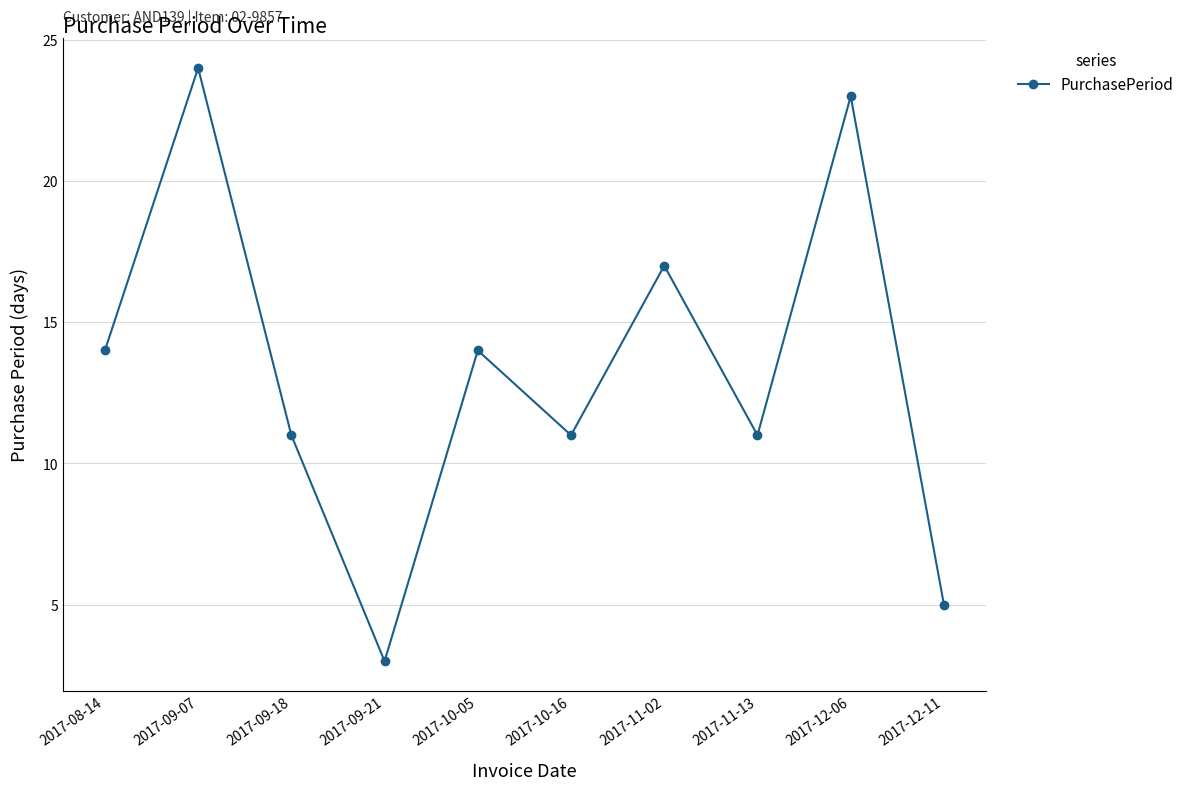

Count the number of data series in this chart.

1